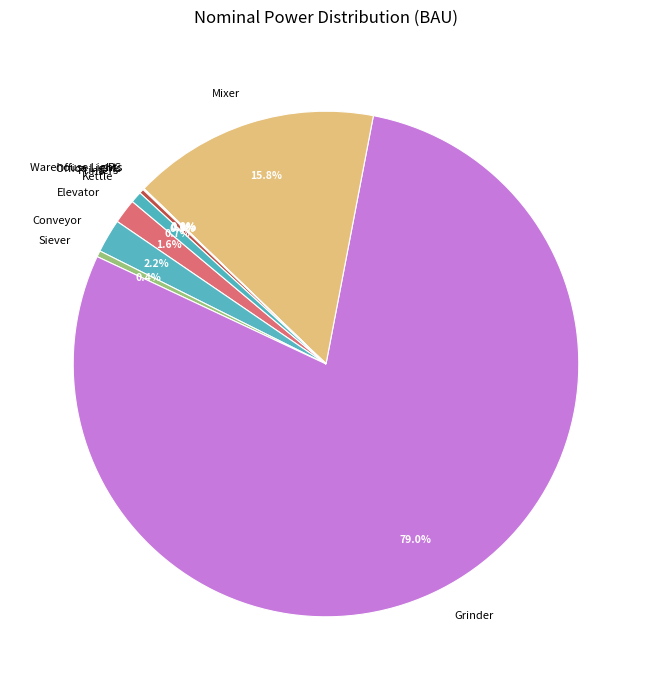

Is there any slice that represents more than half of the pie?

Yes